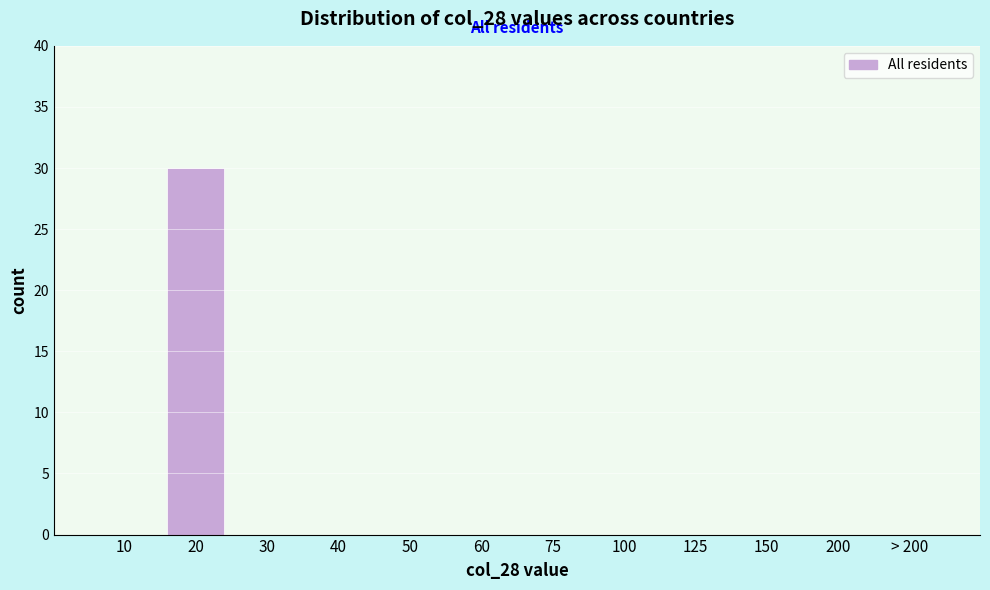

Reading left to right, transcribe all the data shown in this chart.

10=0	20=30	30=0	40=0	50=0	60=0	75=0	100=0	125=0	150=0	200=0	> 200=0